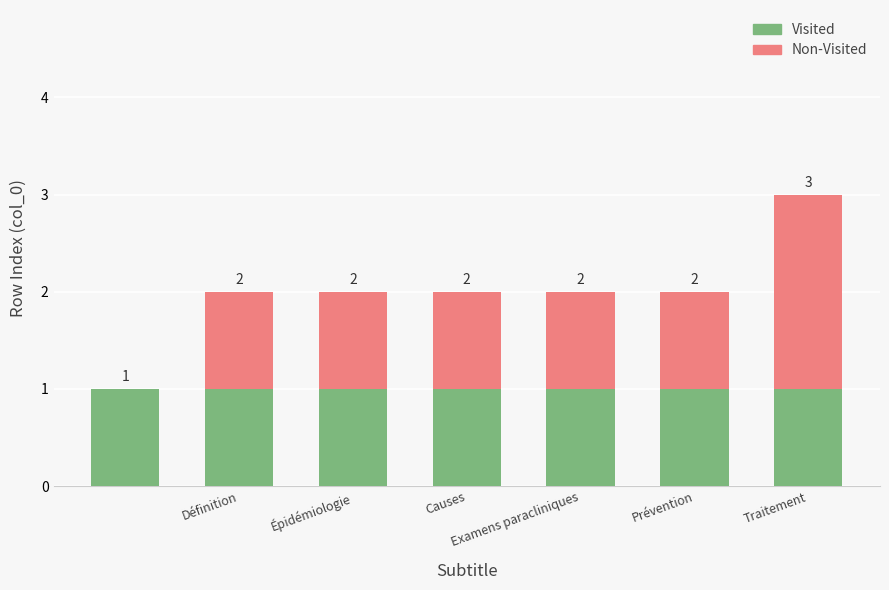

What is the sum of all Visited values?

7